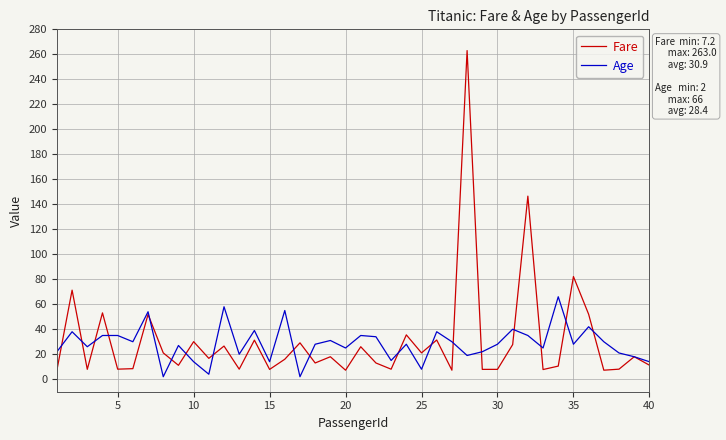

Which series has the widest spread of values?

Fare